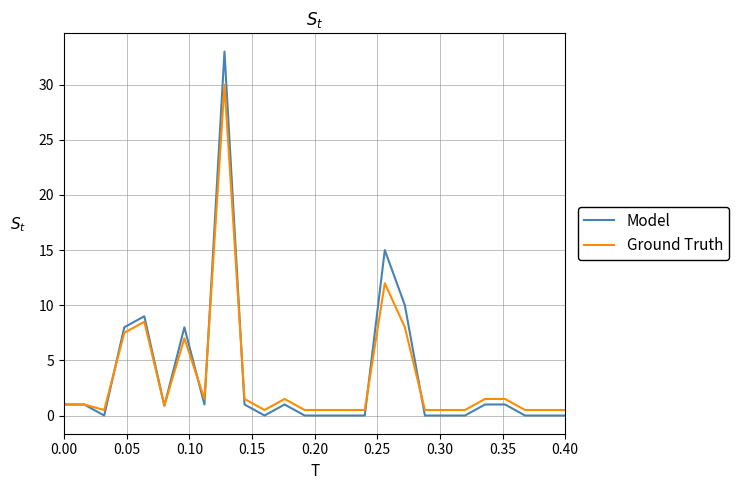

What is the greatest value displayed?

33.0